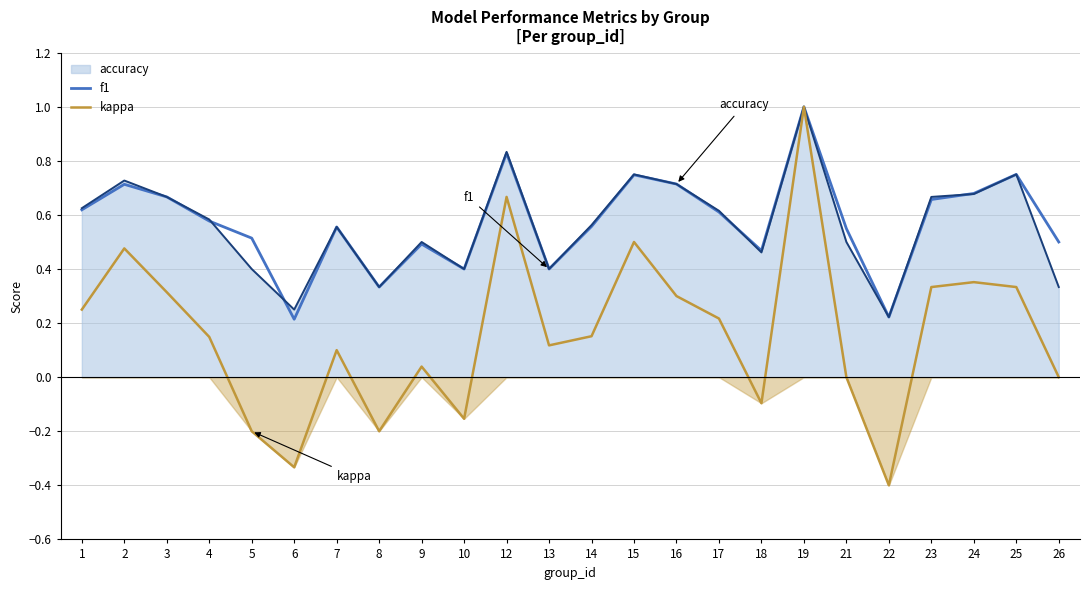

Is it true that kappa equals 0.2 at 23?

False